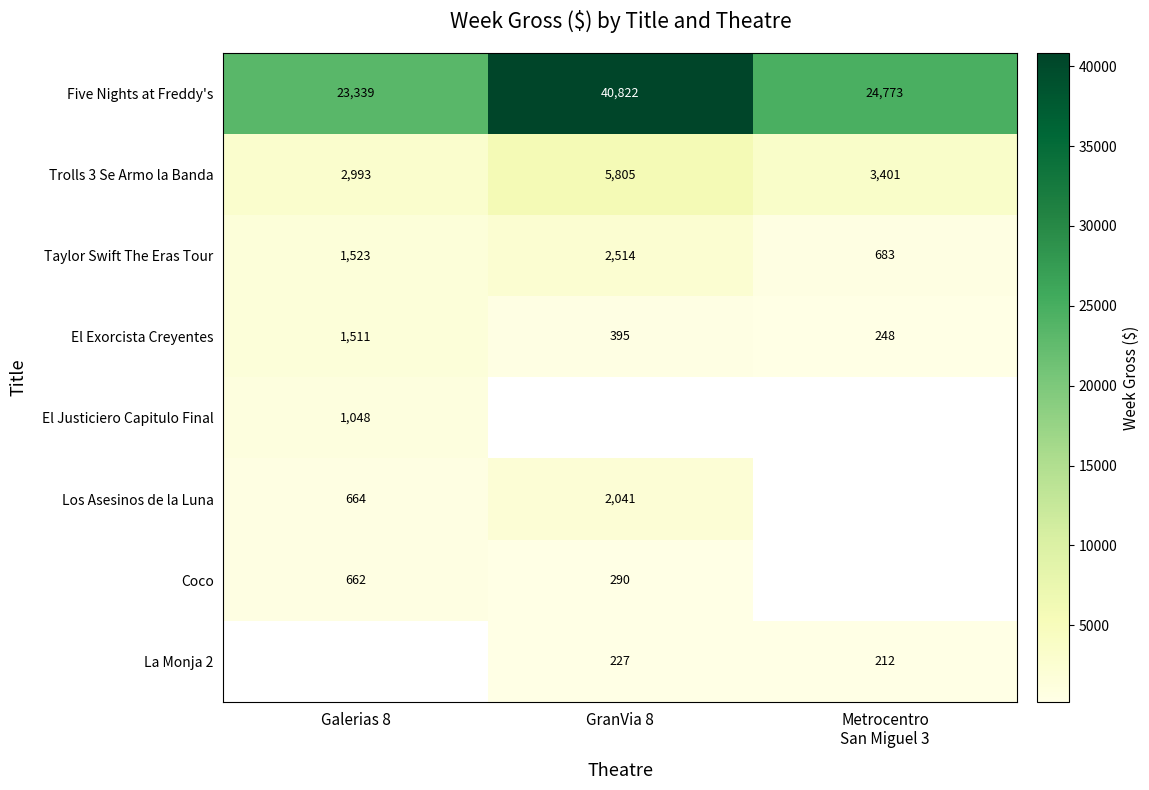

How many data points in El Exorcista Creyentes are less than 395?

1